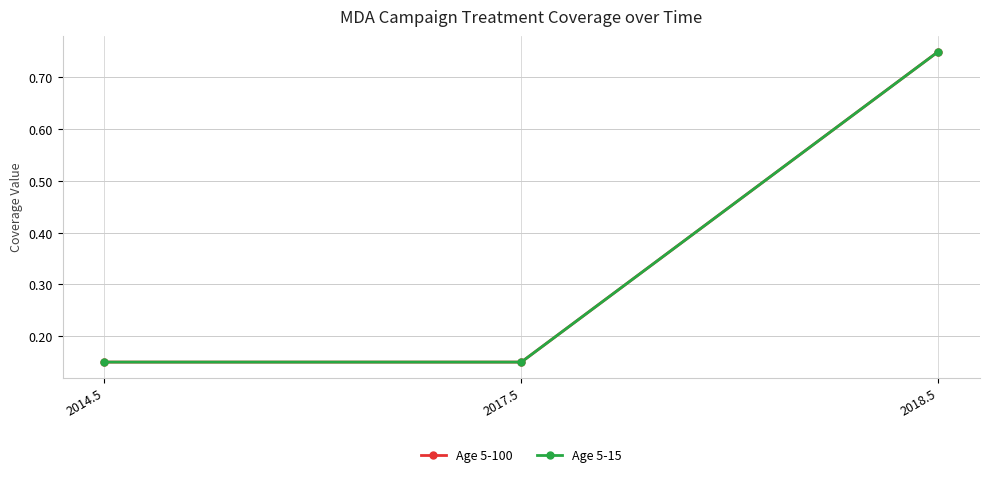

Which series changed the most between 2017.5 and 2018.5?

Age 5-100